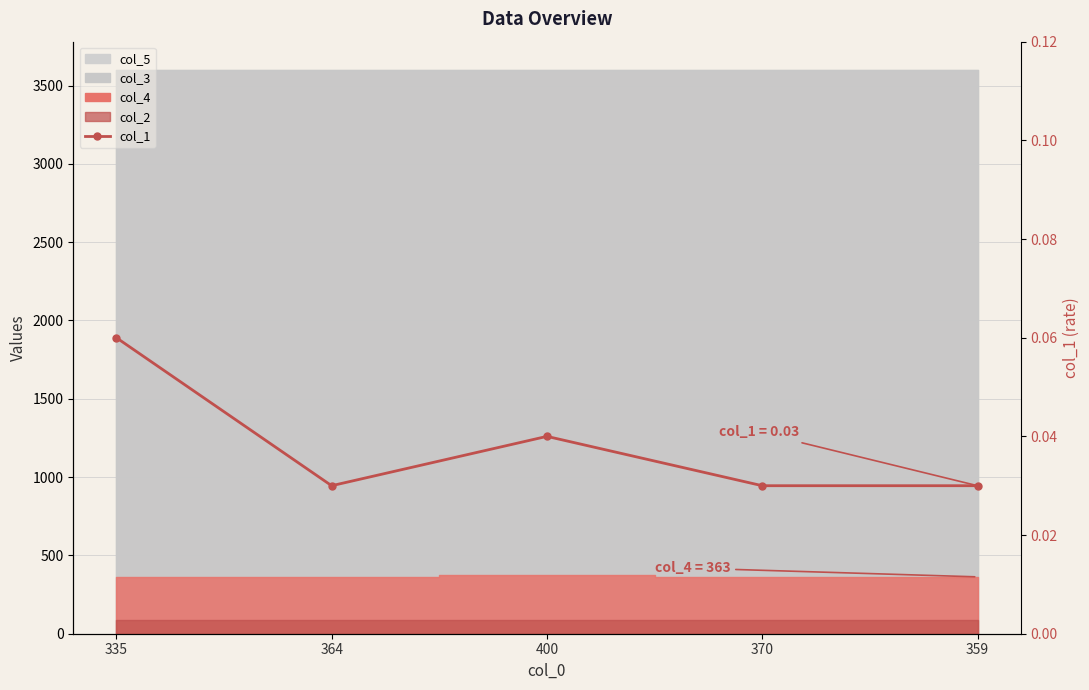

List the labels in order of value, smallest first.

364, 370, 359, 400, 335